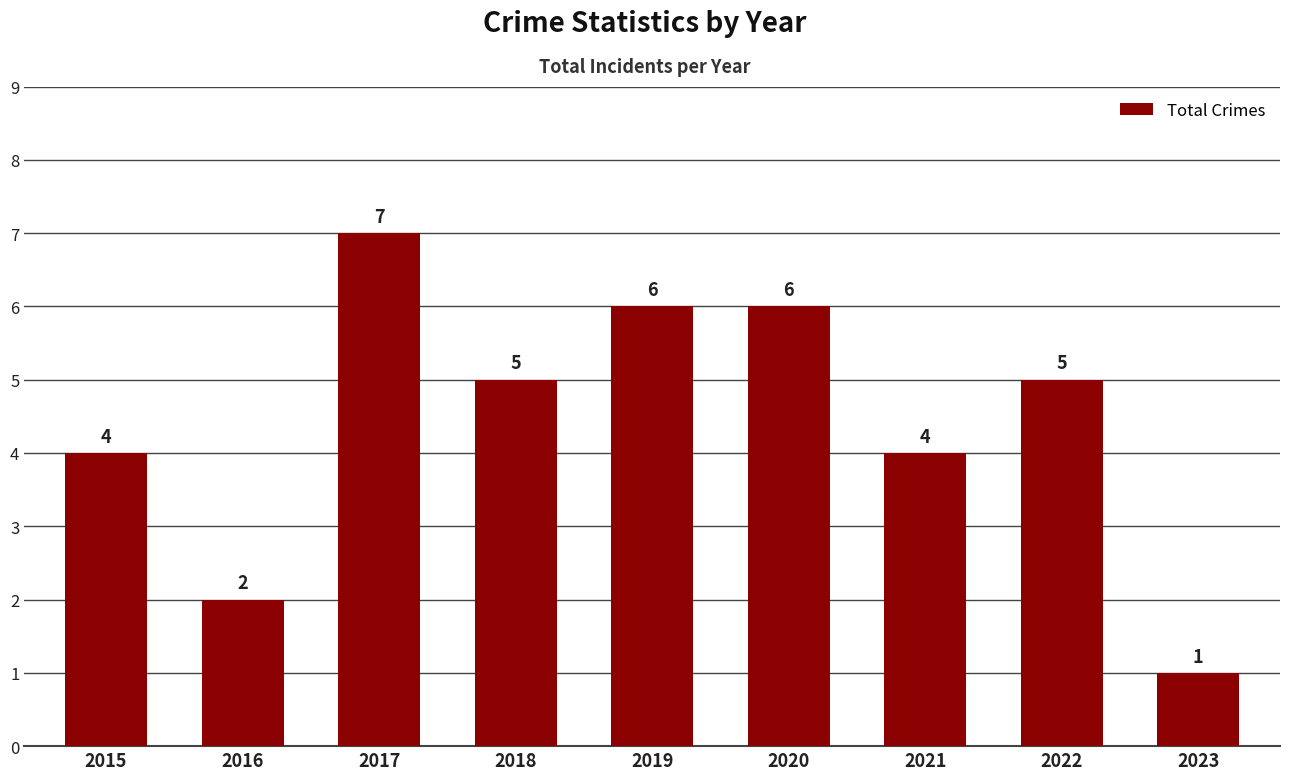

Between 2021 and 2016, which is larger?

2021